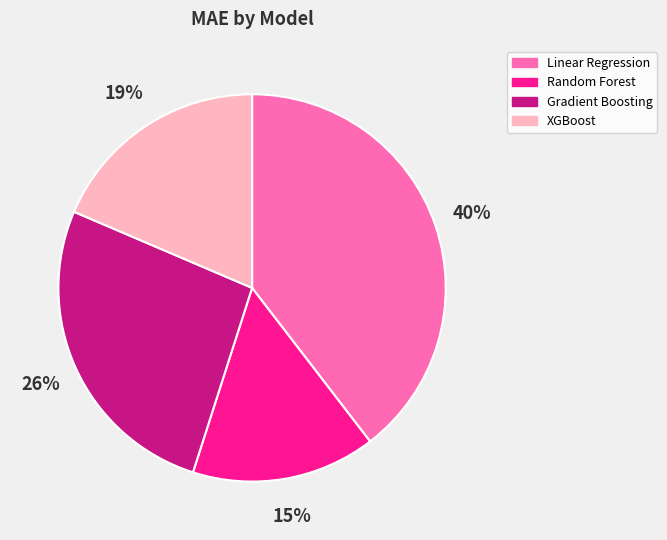

To the nearest percent, what is the difference between the XGBoost and Linear Regression slice percentages?

21%